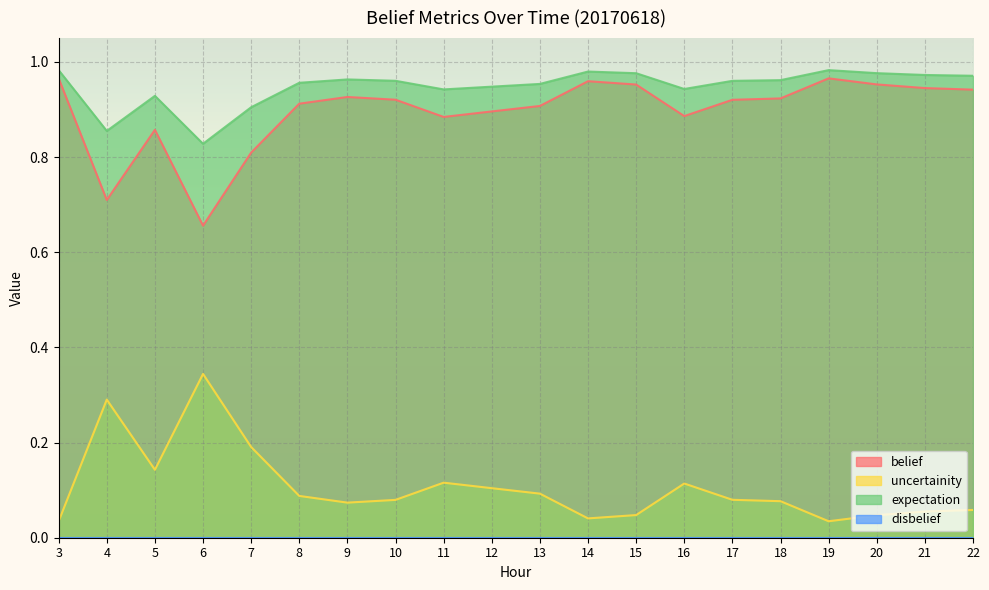

True or false: belief and uncertainity cross at least once.

False